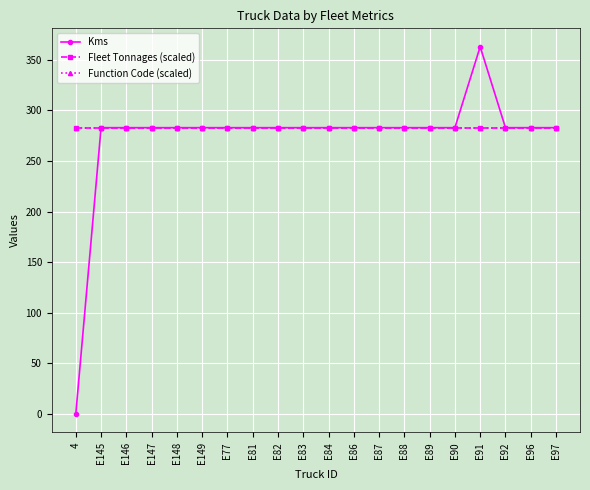

Is this an area chart (filled region under the line)?

No